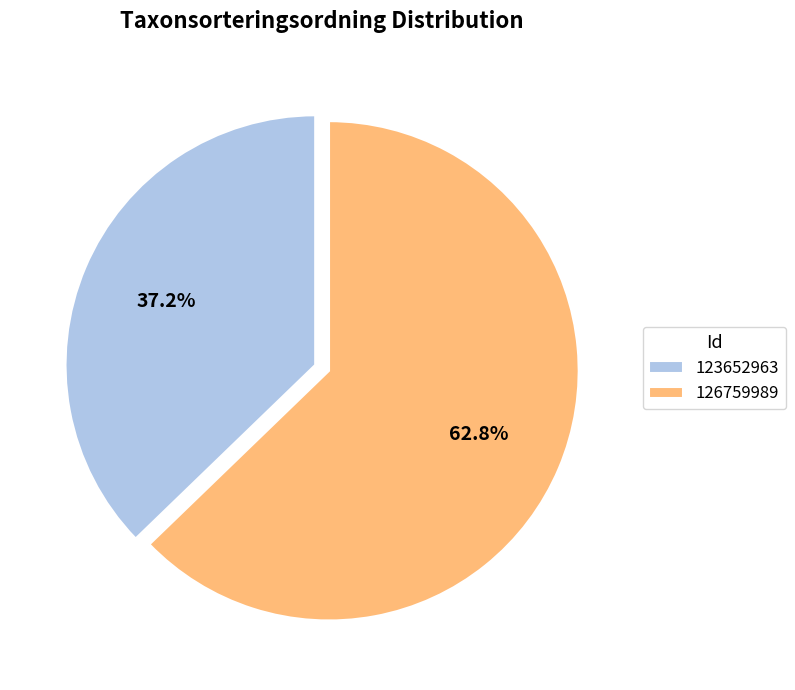

Is 123652963 the majority of the pie?

No